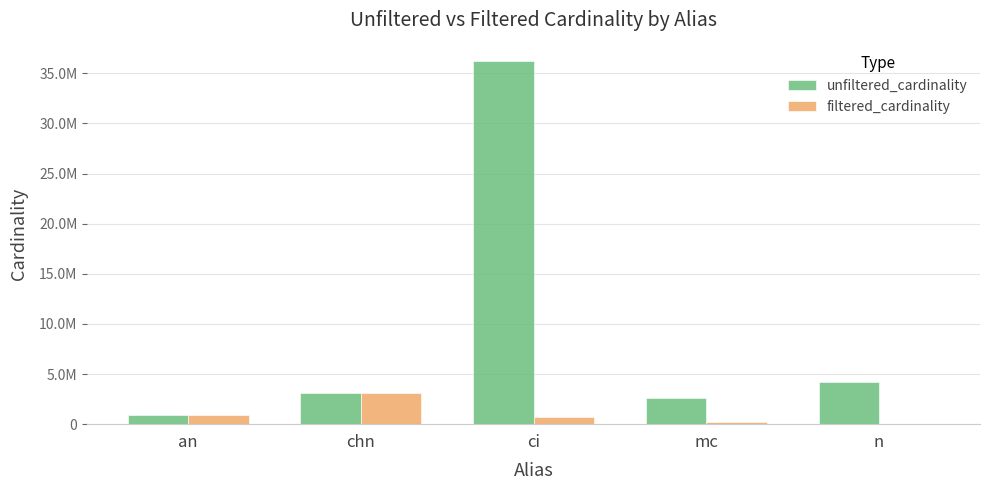

What is the difference between the maximum and minimum values in the unfiltered_cardinality series?

35343001